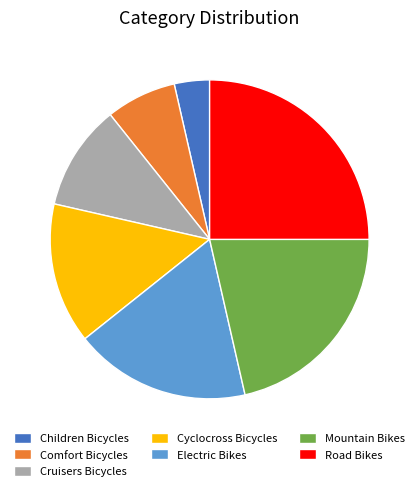

Rank the categories by value from highest to lowest.

Road Bikes, Mountain Bikes, Electric Bikes, Cyclocross Bicycles, Cruisers Bicycles, Comfort Bicycles, Children Bicycles